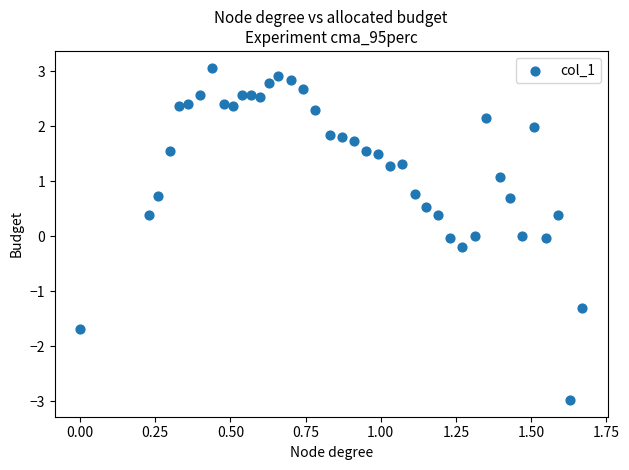

What is the range of X values (max minus min)?

1.7